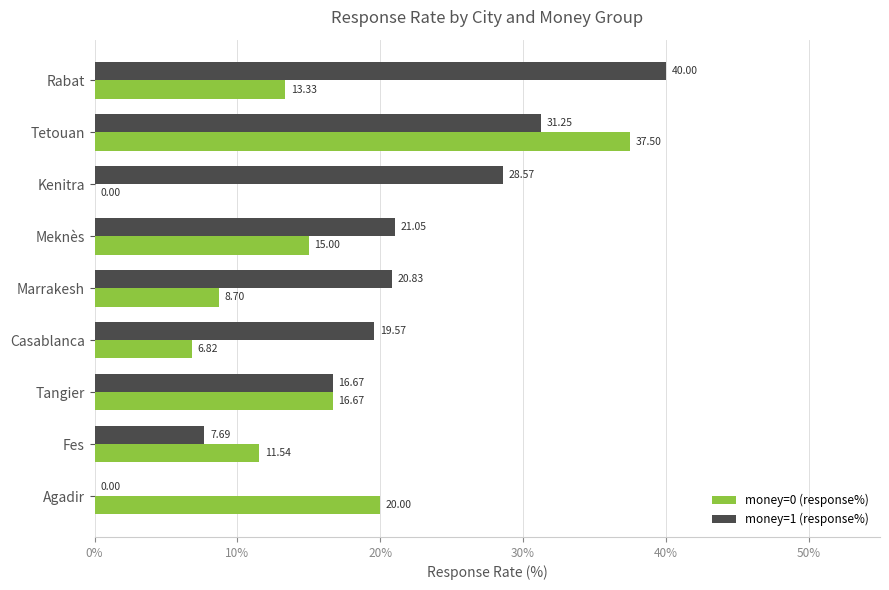

At which category is the sum across all series the highest?

Tetouan